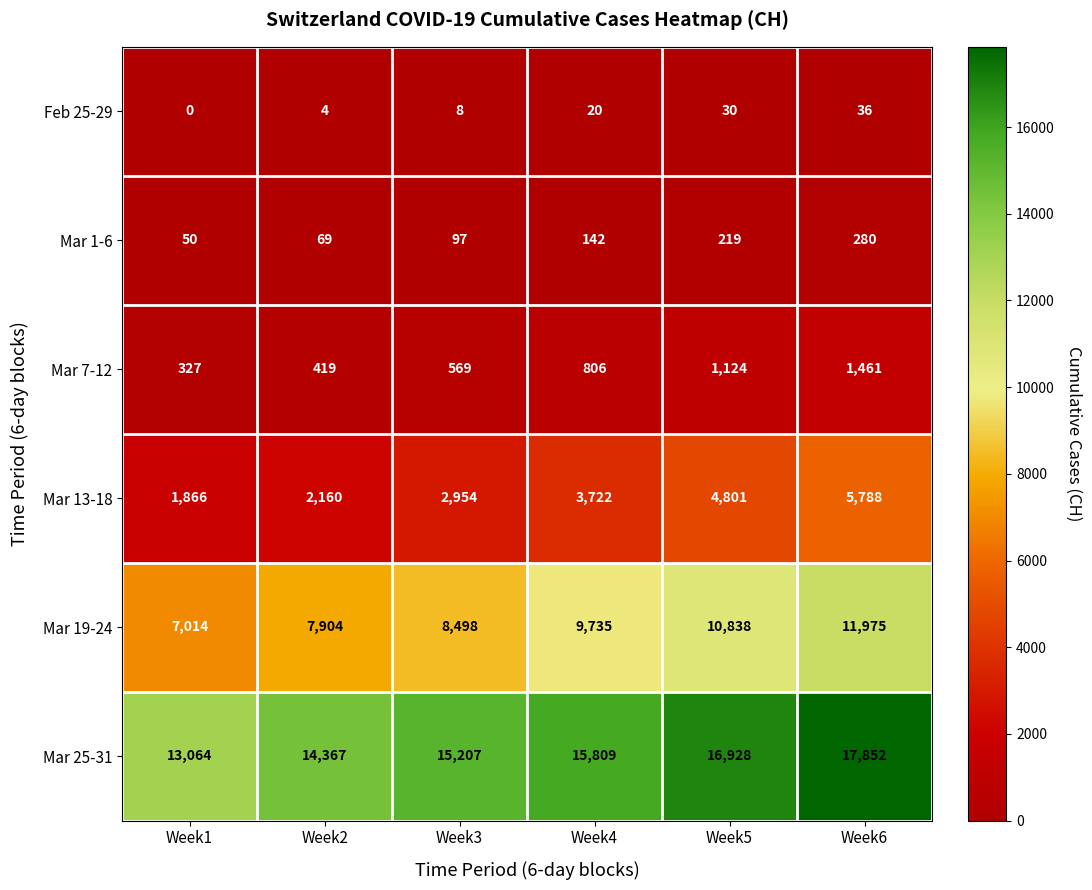

At which label is Mar 7-12 closest to 894?

Week4